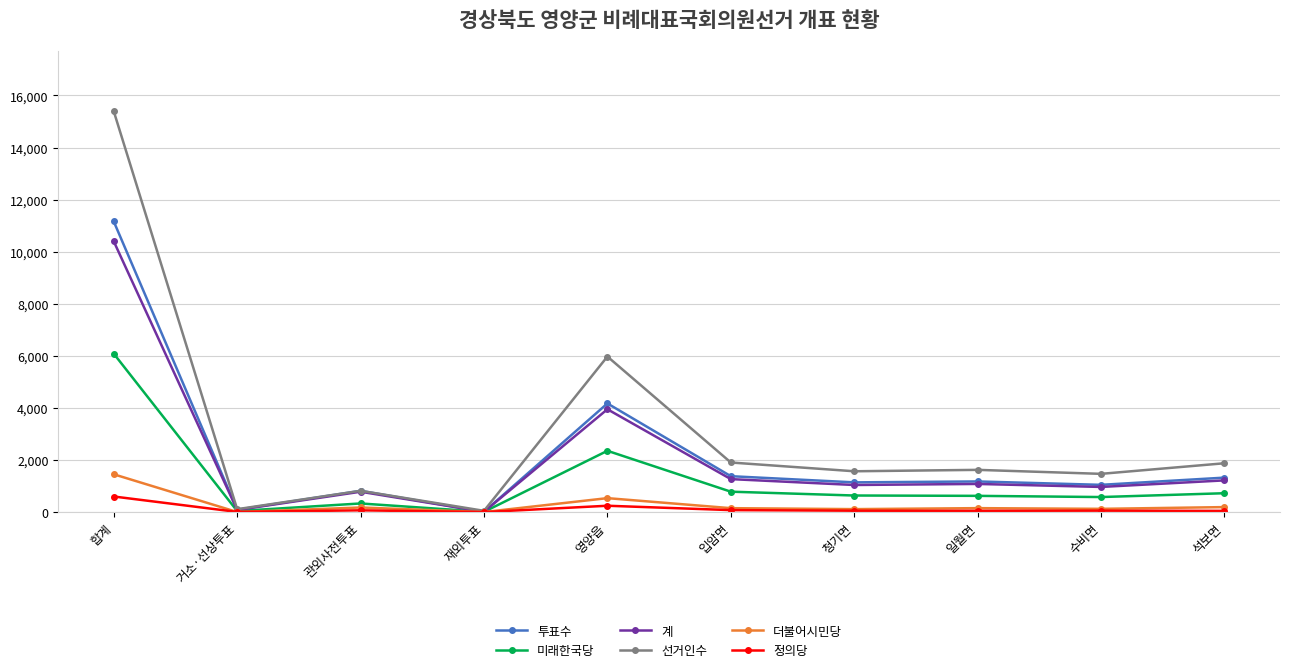

Does the chart have visible grid lines?

Yes